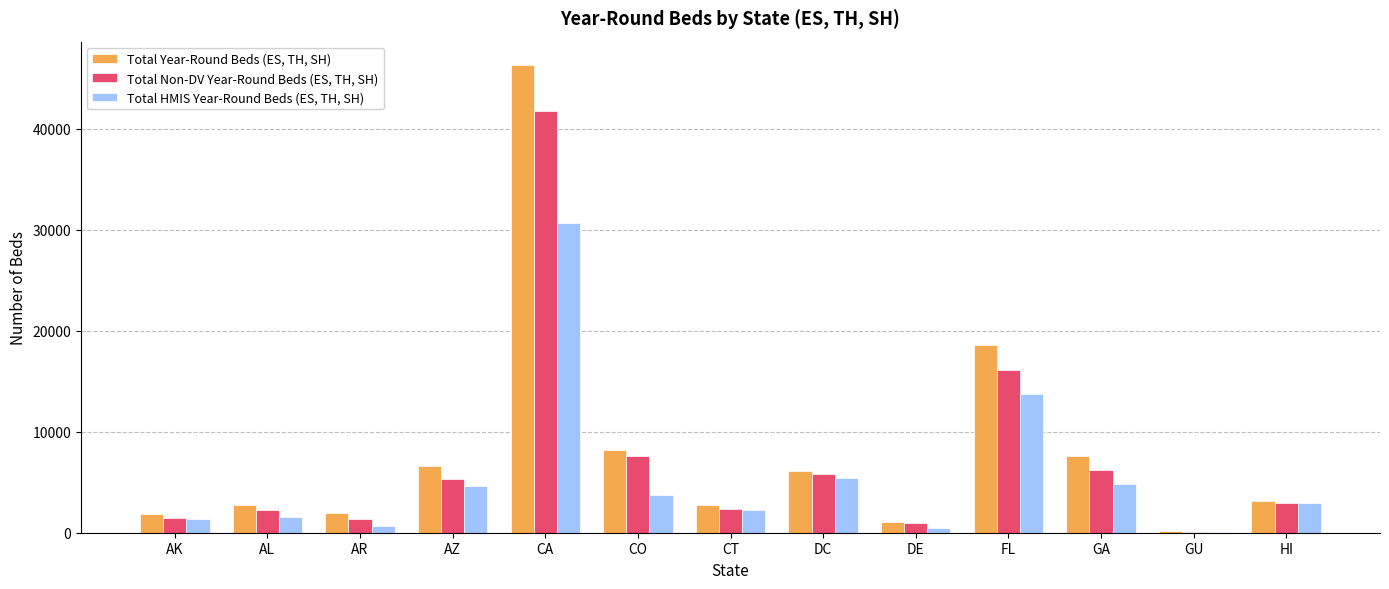

Count the number of data series in this chart.

3